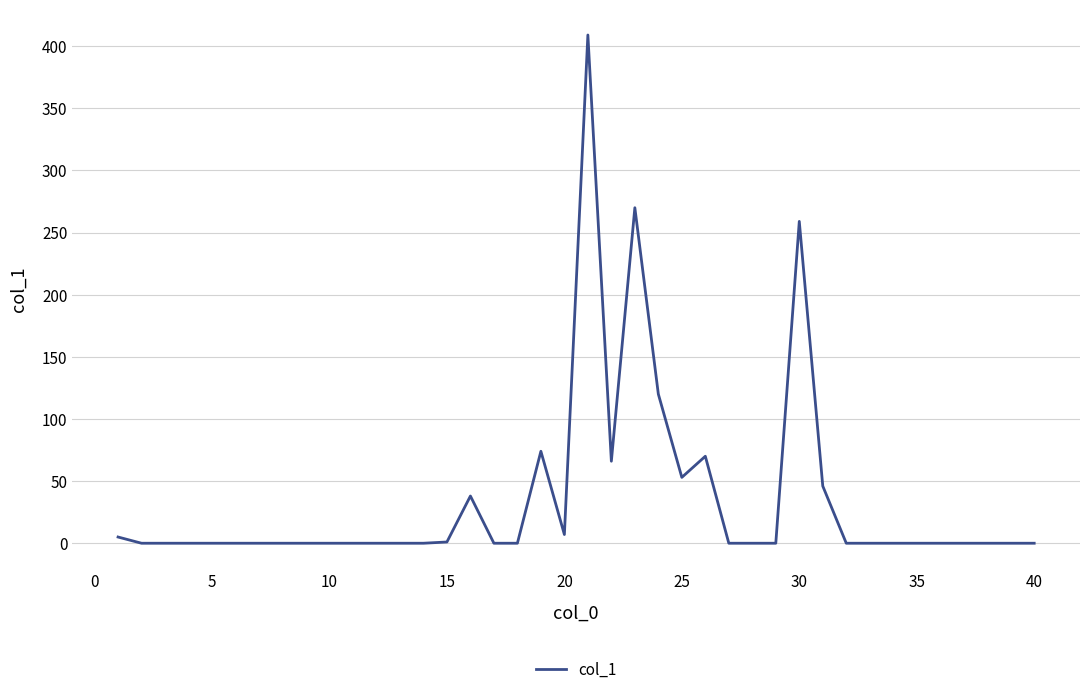

What is the maximum value shown in the chart?

409